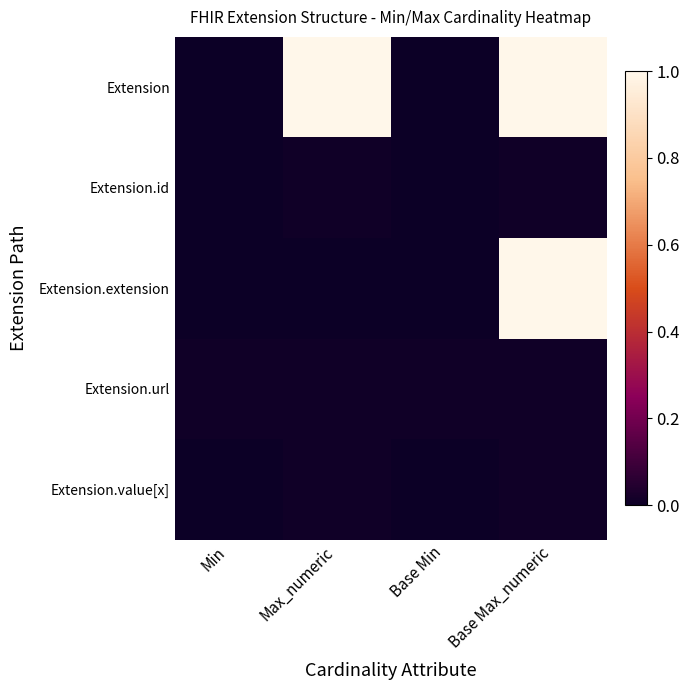

Rank the series at Base Max_numeric from highest to lowest value.

Extension, Extension.extension, Extension.id, Extension.url, Extension.value[x]